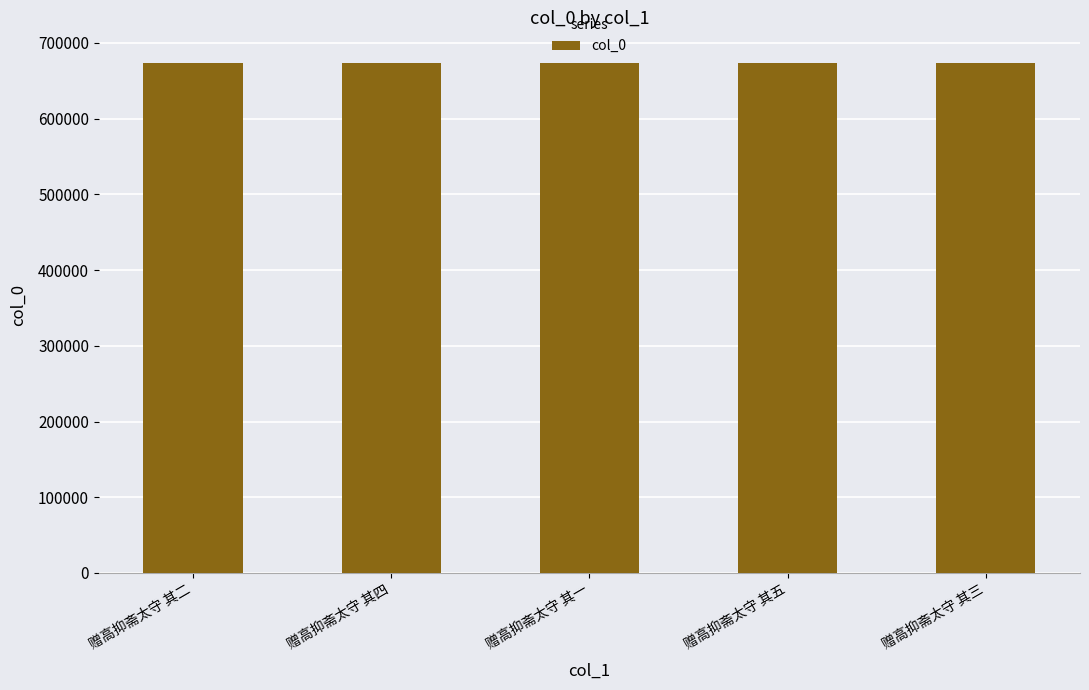

What is the value of the 4th bar from the left?

673002